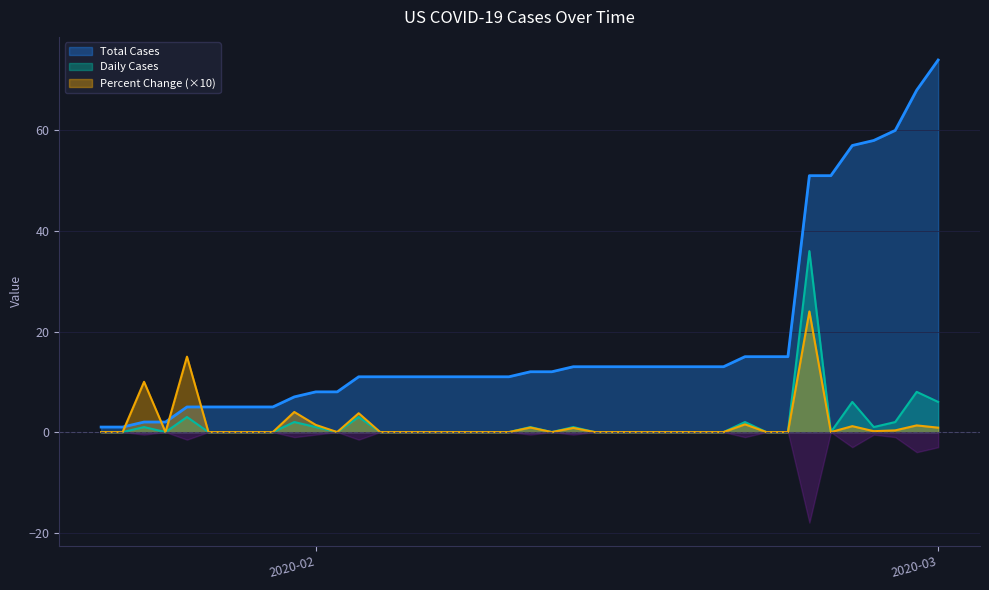

Which has a higher value, 2020-02-13 or 2020-02-04?

2020-02-13